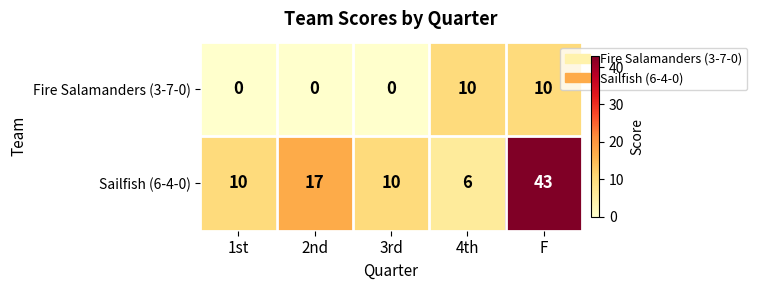

Between 4th and F, which series saw the biggest shift?

Sailfish (6-4-0)